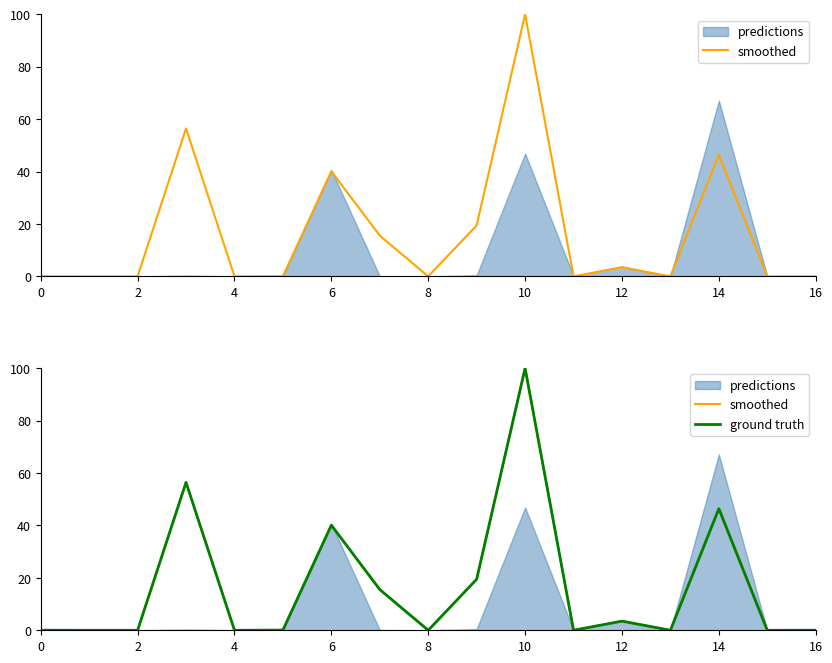

True or false: ground truth and smoothed intersect in this chart.

False